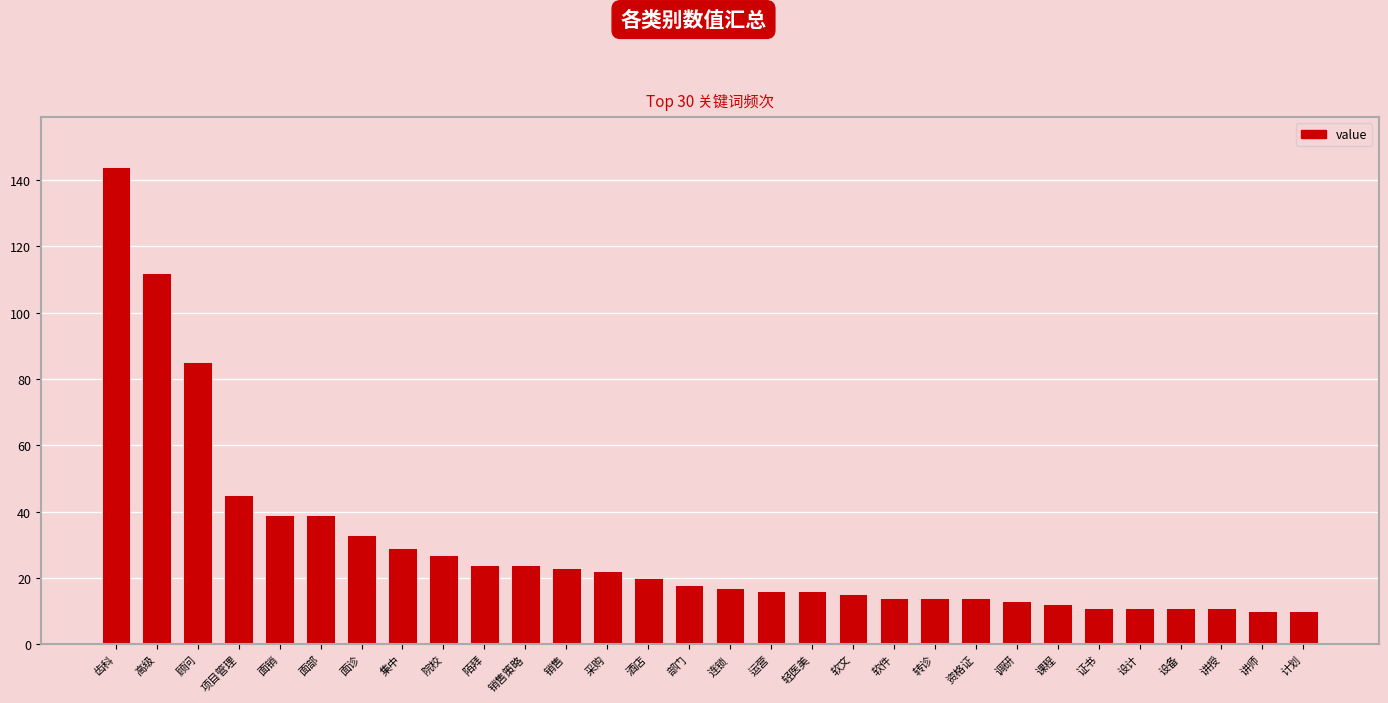

What is the sum of all values?

879